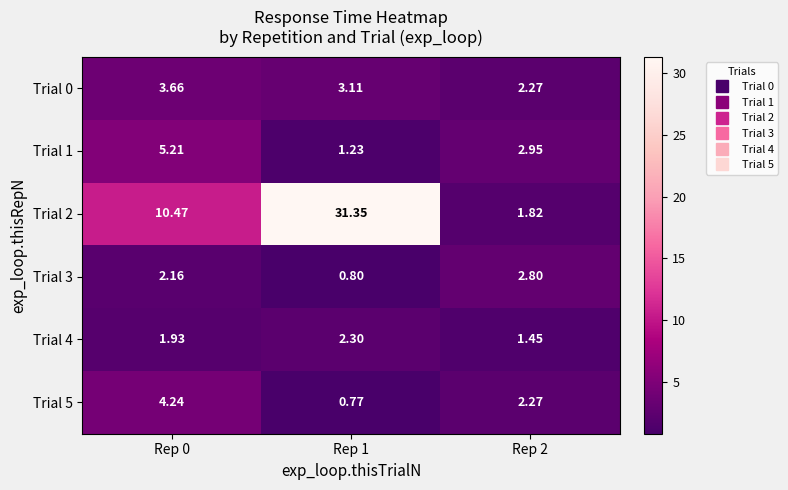

Is the value of Trial 0 at Rep 0 greater than the value of Trial 4 at Rep 2?

Yes